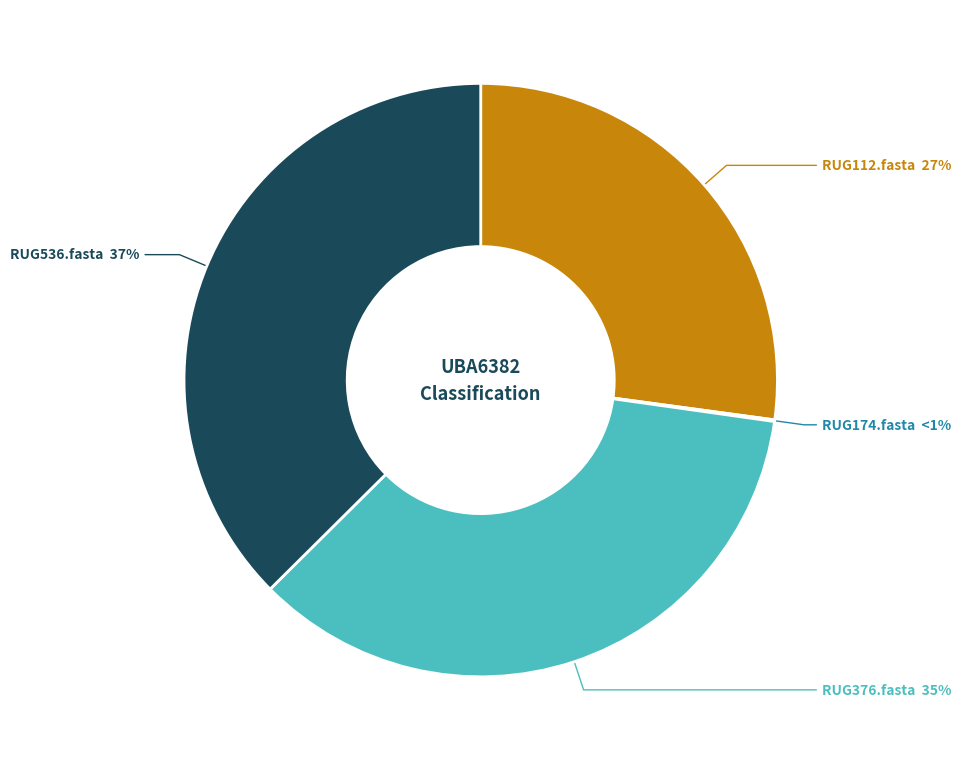

Which category has the biggest portion of the pie?

RUG536.fasta